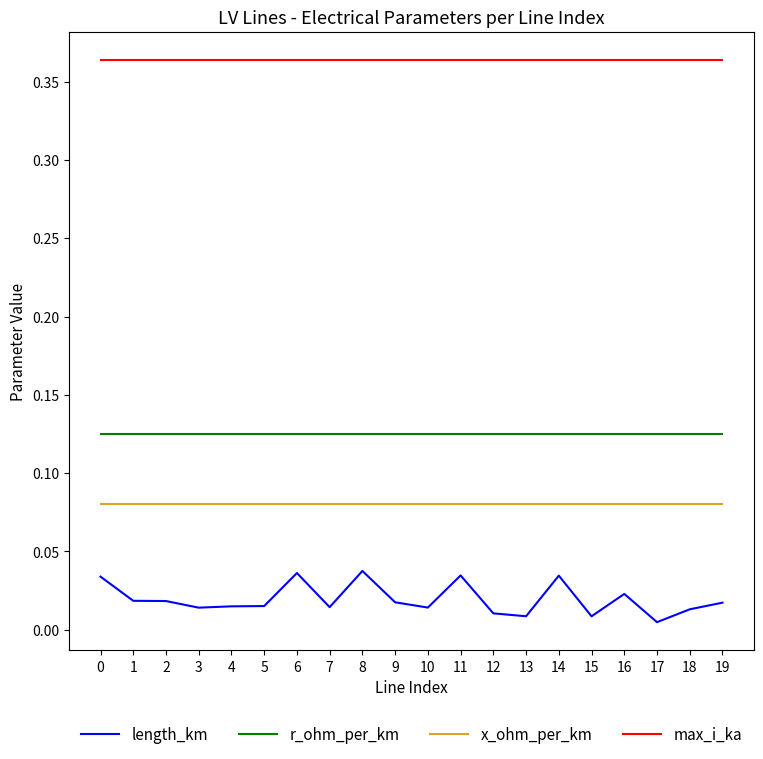

What is the total value across all series at 13?

0.6